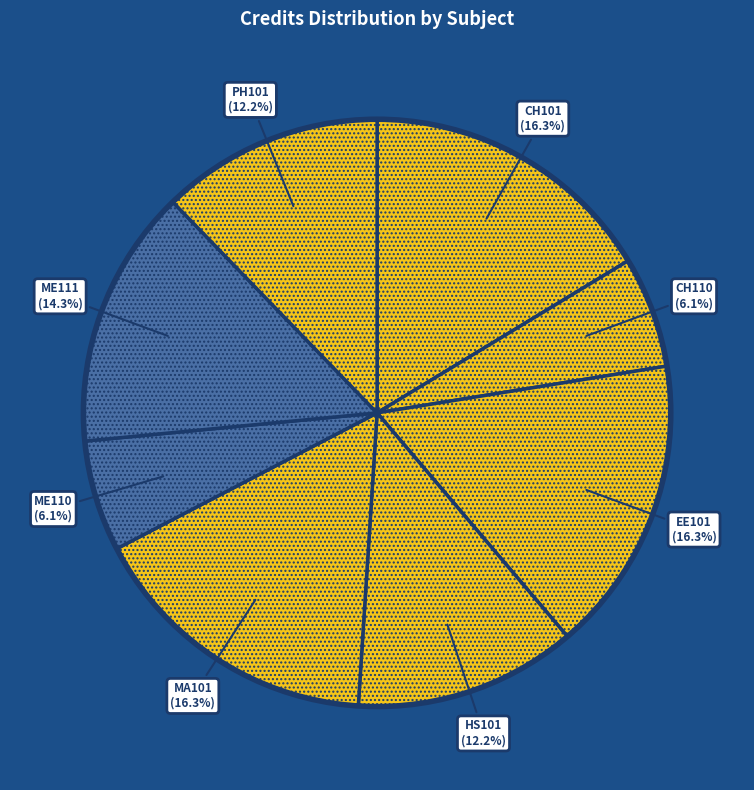

What is the ratio of the value at ME110 to the value at EE101?

0.4